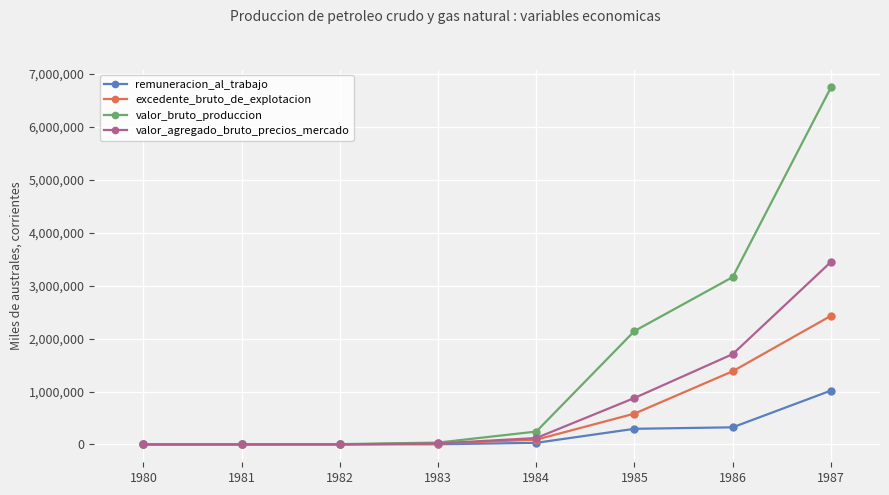

What is the difference between the remuneracion_al_trabajo values at 1980 and 1982?

362